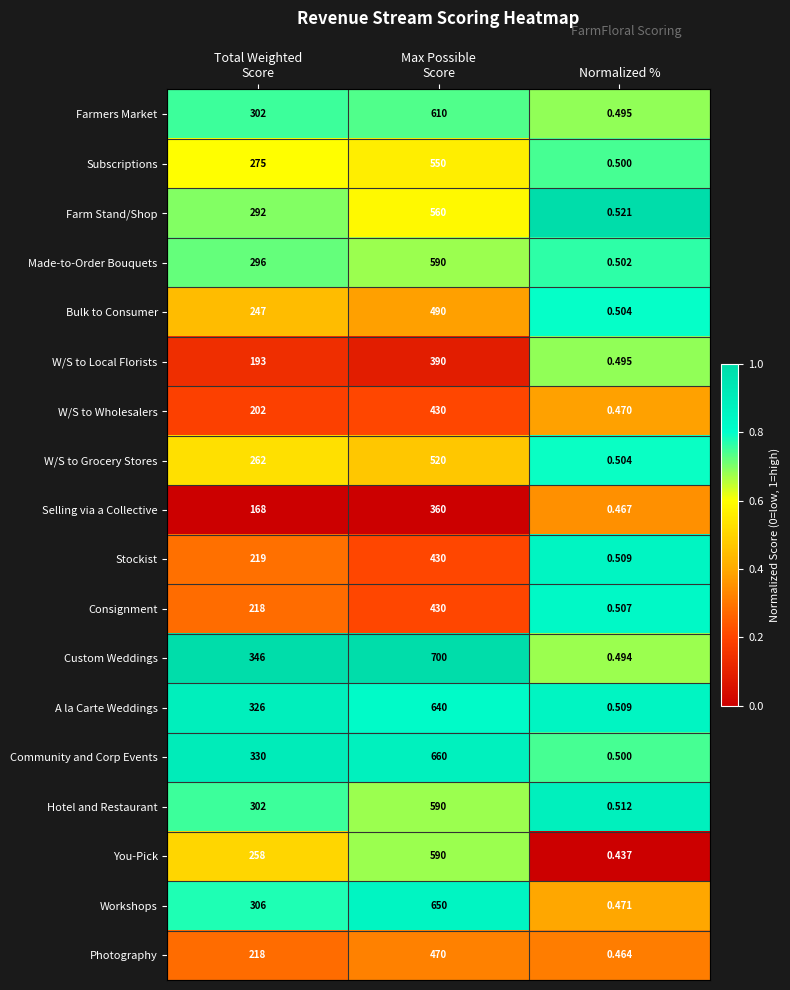

Which series has the widest spread of values?

Custom Weddings